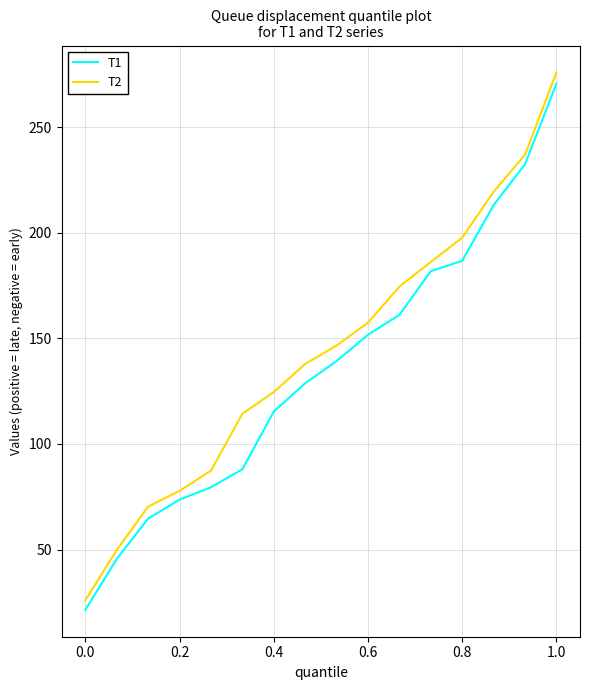

What is the sum of all T1 values?

2153.4